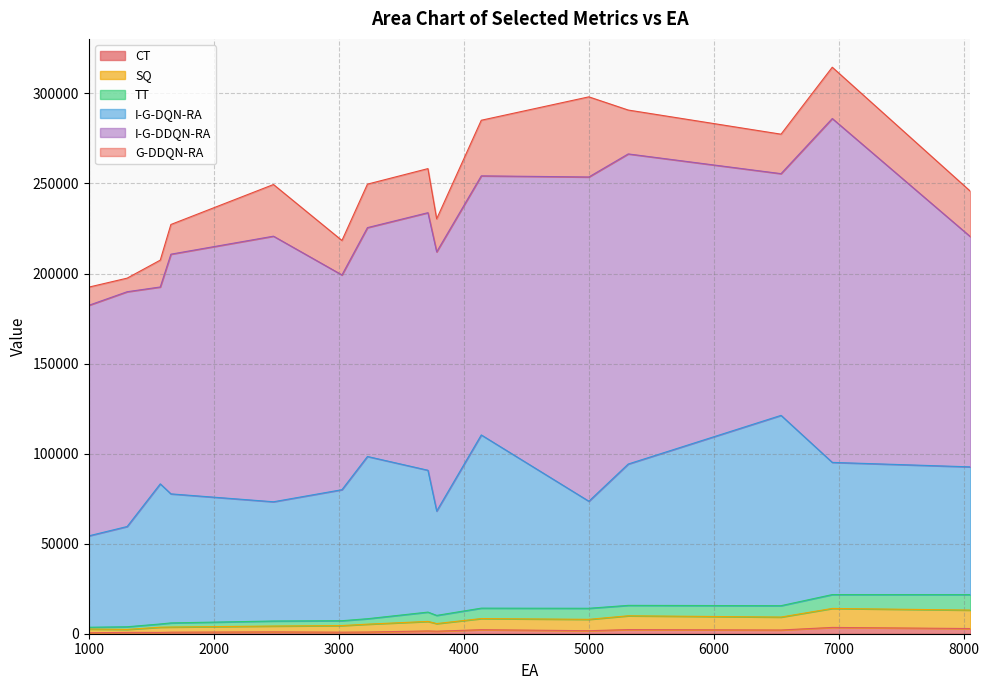

What is the average value of the G-DDQN-RA series?

22615